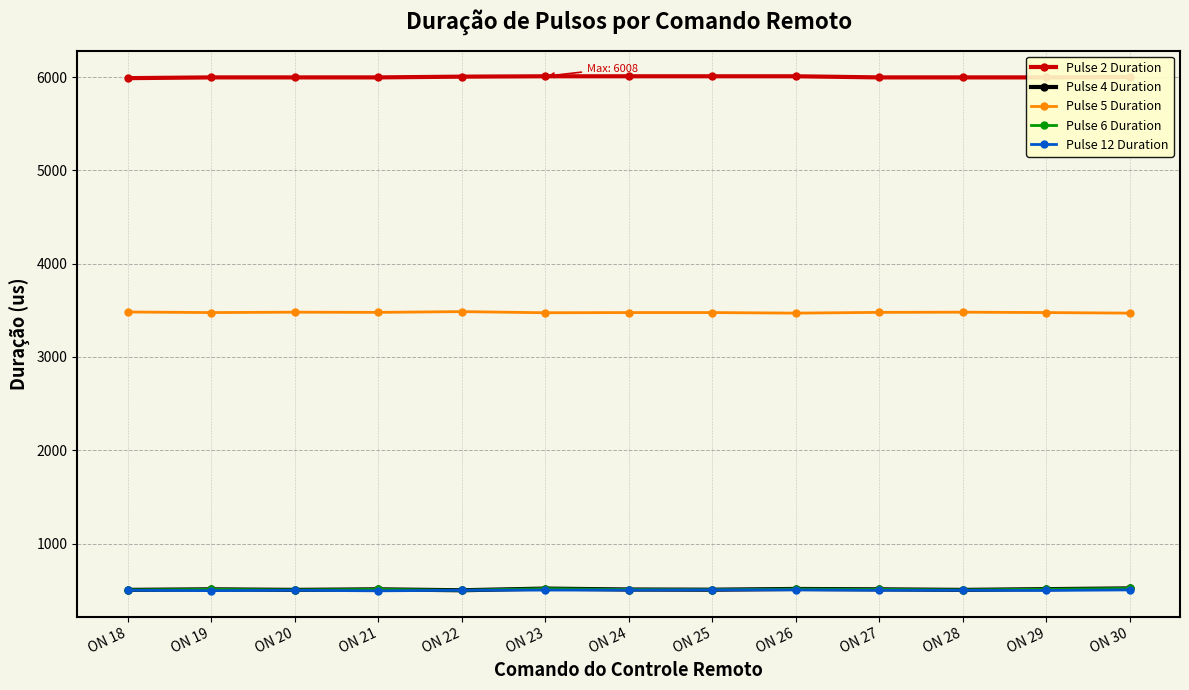

Where is the first local minimum for Pulse 12 Duration?

ON 19